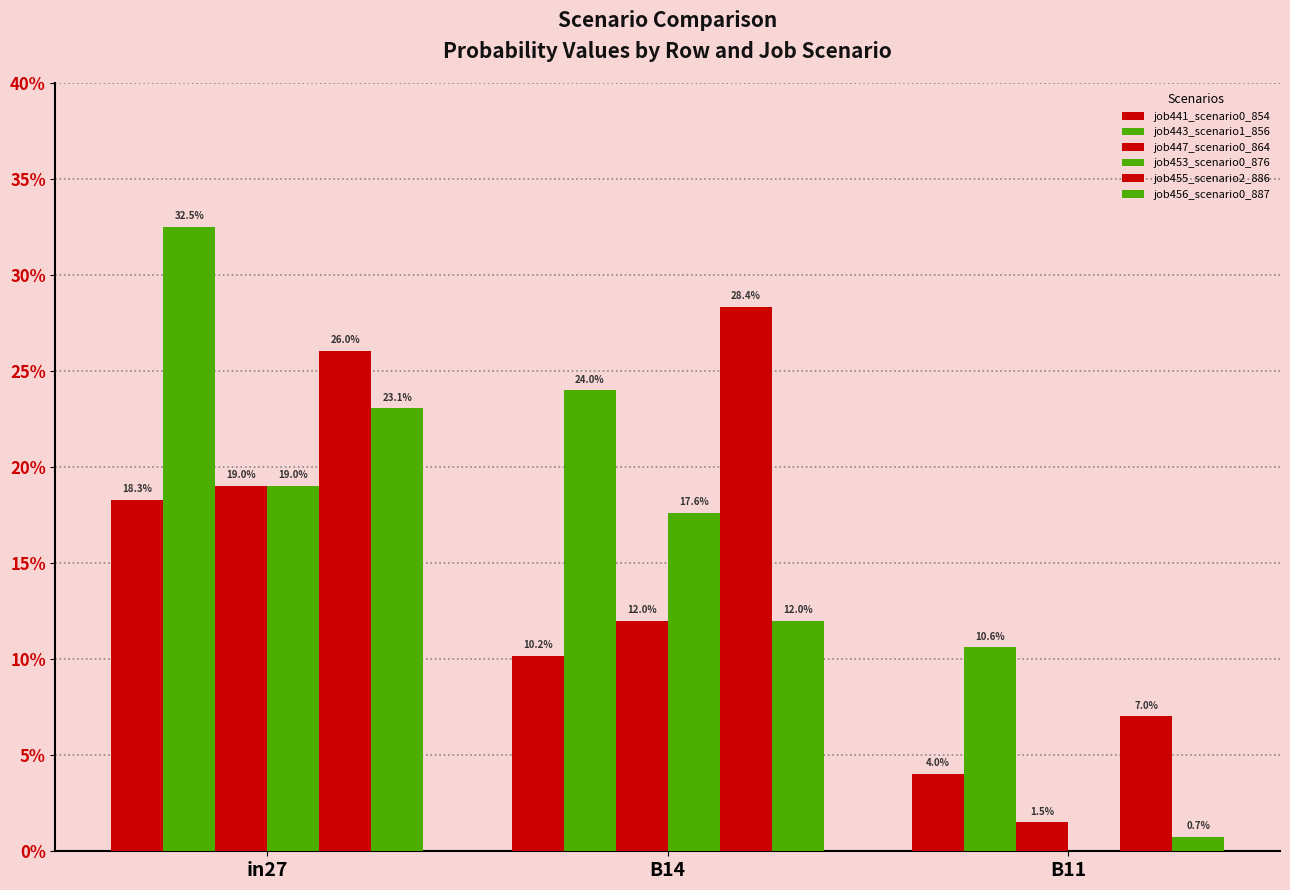

List the series in order of their peak value, lowest first.

job441_scenario0_854, job447_scenario0_864, job453_scenario0_876, job456_scenario0_887, job455_scenario2_886, job443_scenario1_856